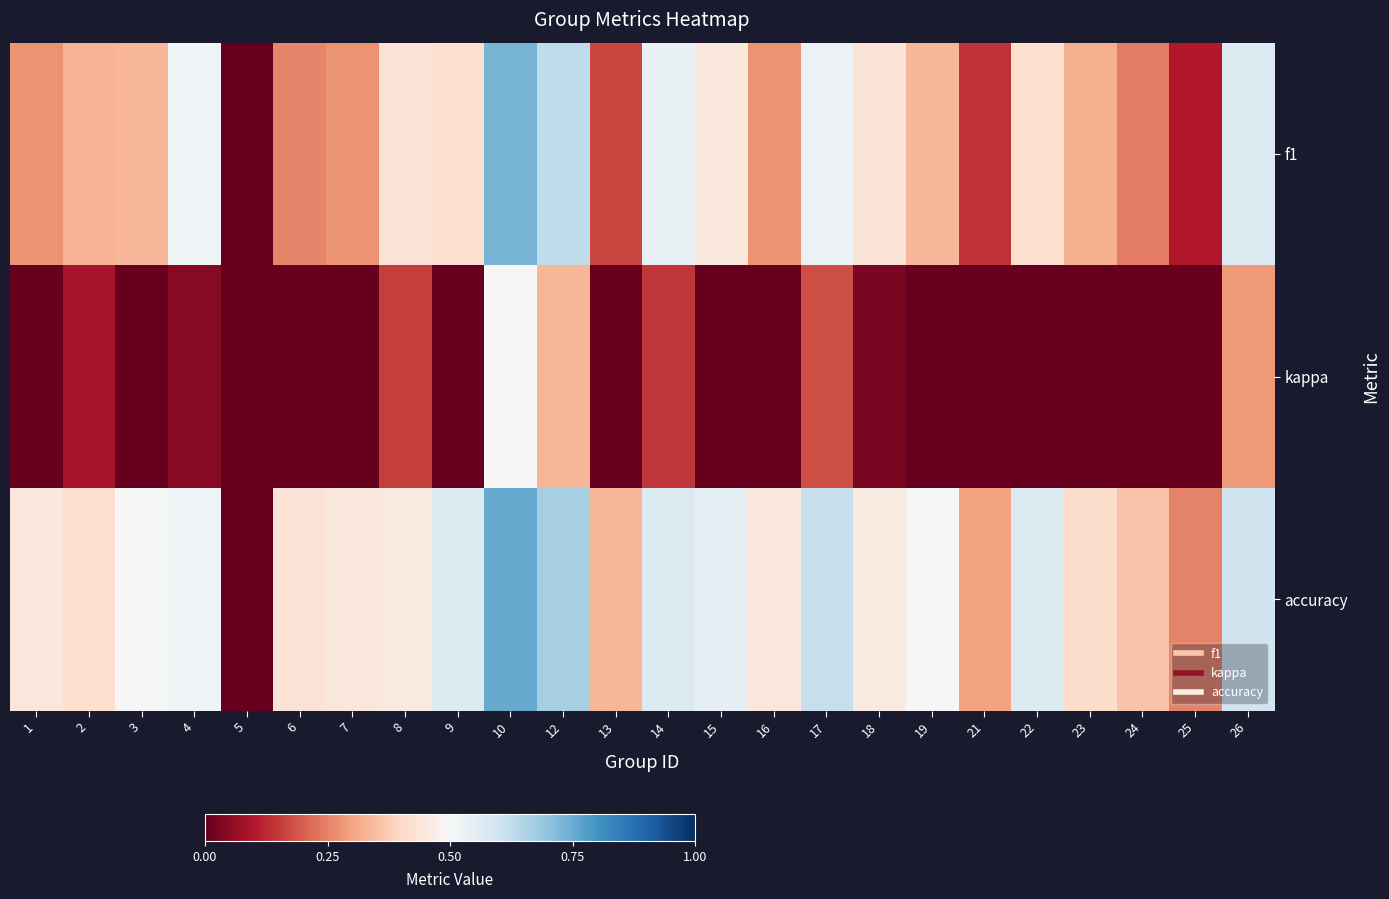

List the series in order of their overall mean, lowest first.

kappa, f1, accuracy